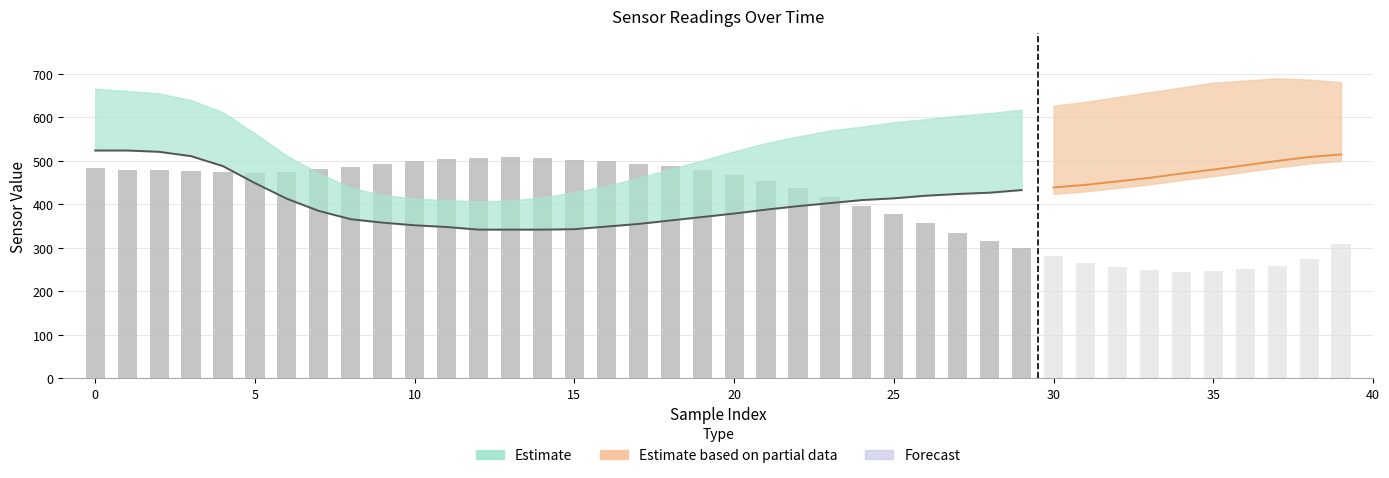

How many categories are shown in the chart?

40